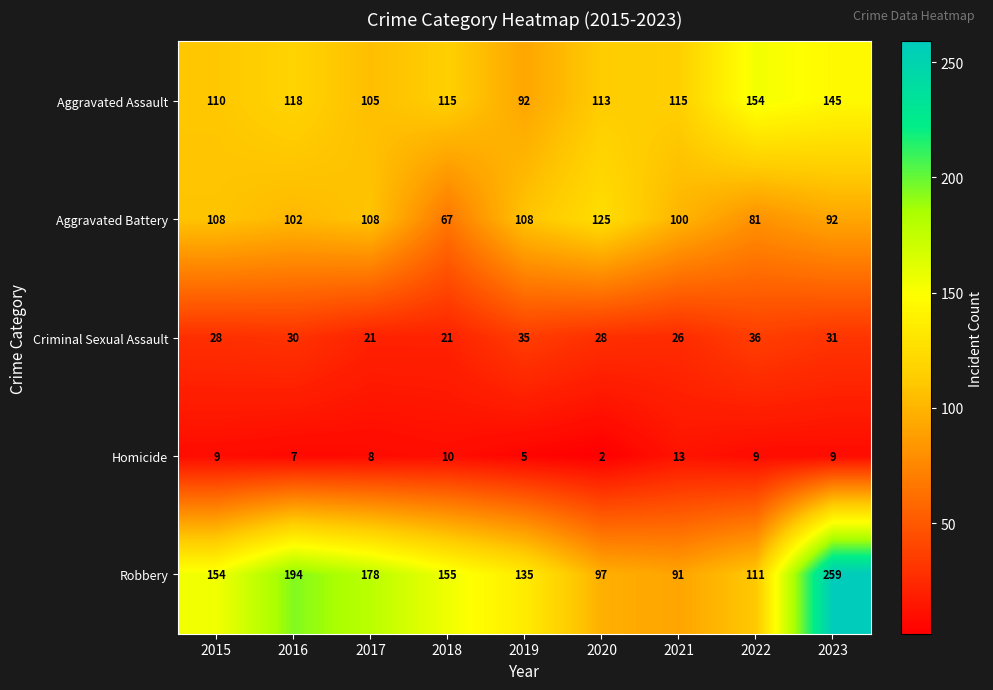

Rank the series by their maximum value, from lowest to highest.

Homicide, Criminal Sexual Assault, Aggravated Battery, Aggravated Assault, Robbery